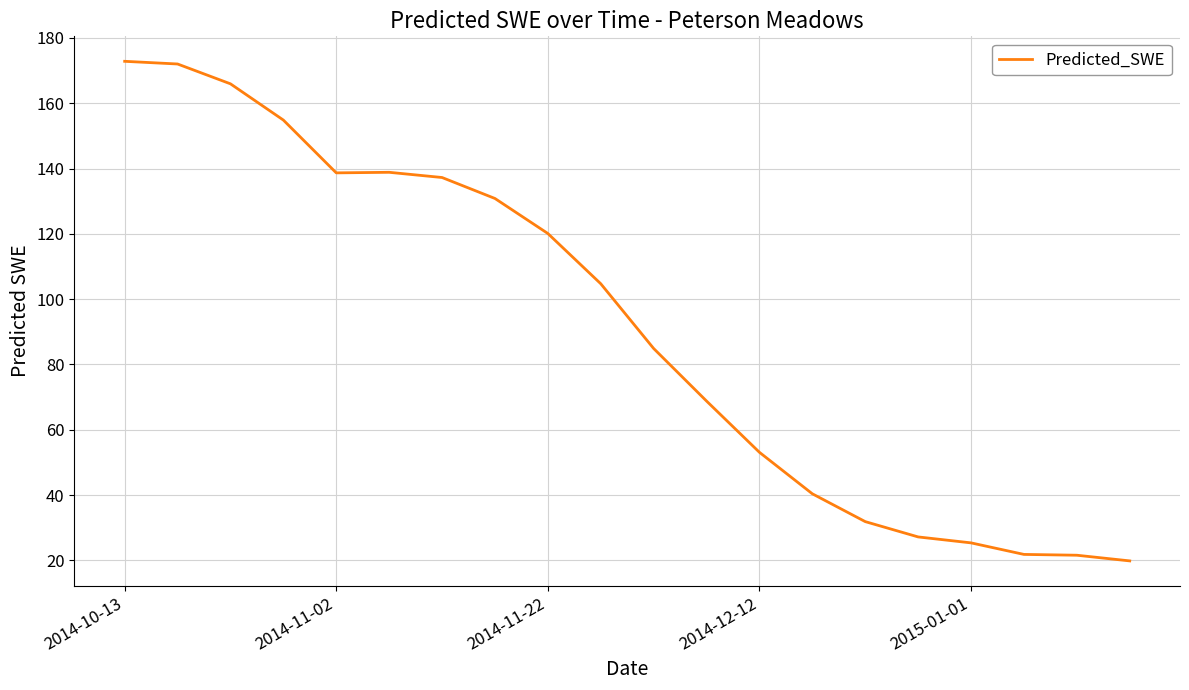

What is the maximum value shown in the chart?

172.8